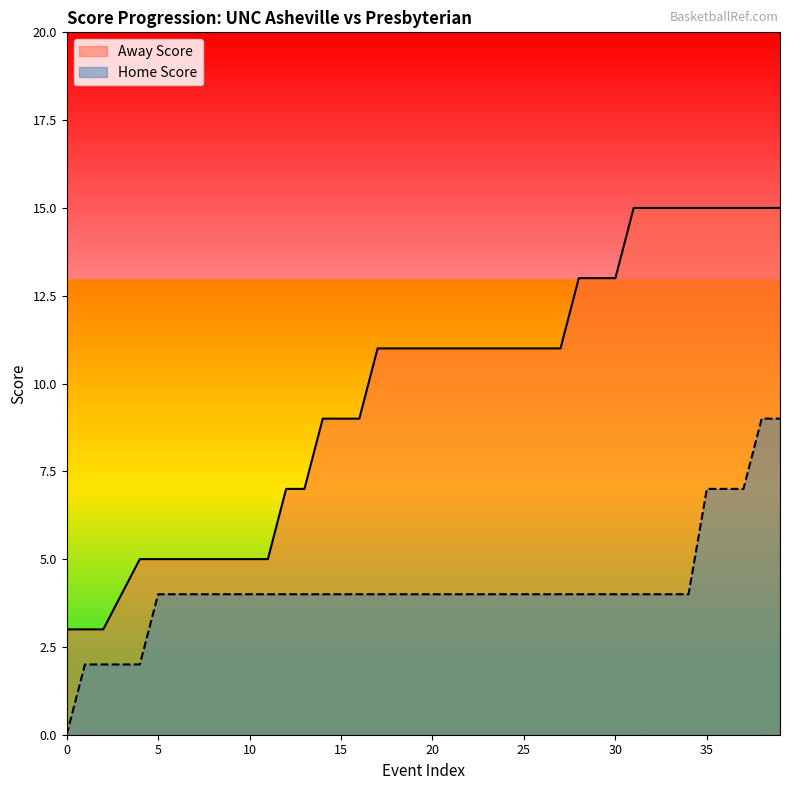

The value of Away Score at 37 is 15. True or false?

True